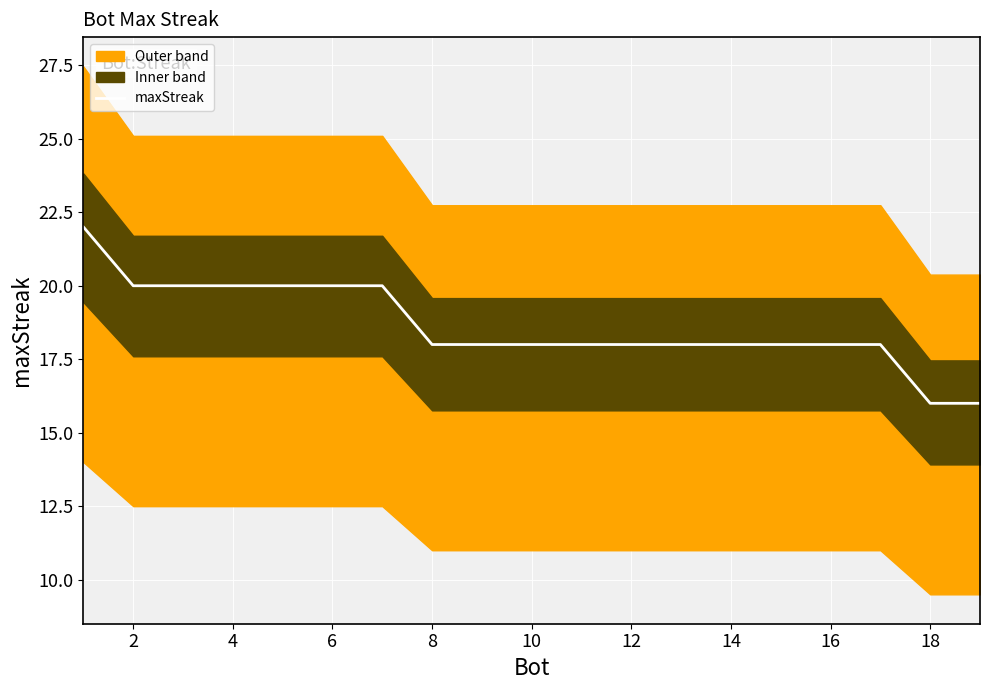

True or false: maxStreak has a value of 24 at 12.

False